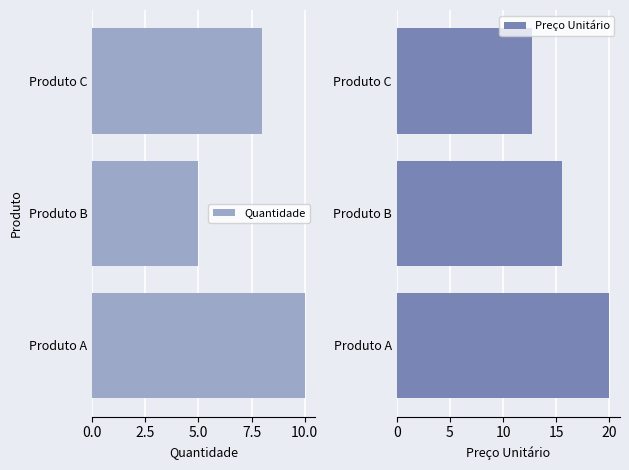

What is the difference between the maximum and minimum values in the Quantidade series?

5